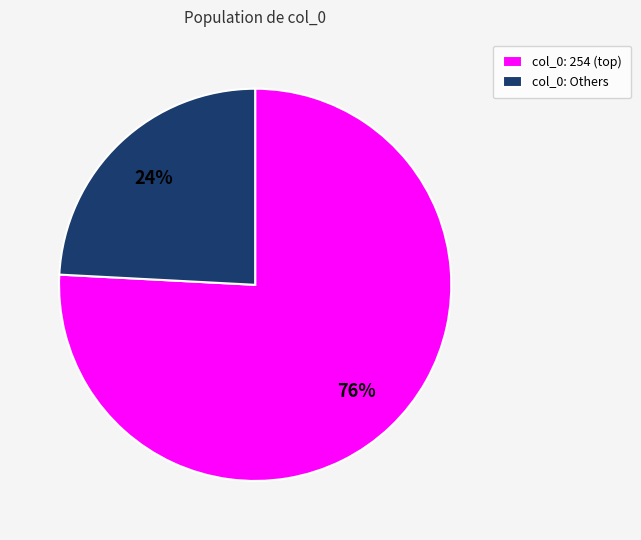

How many slices are in this pie chart?

2